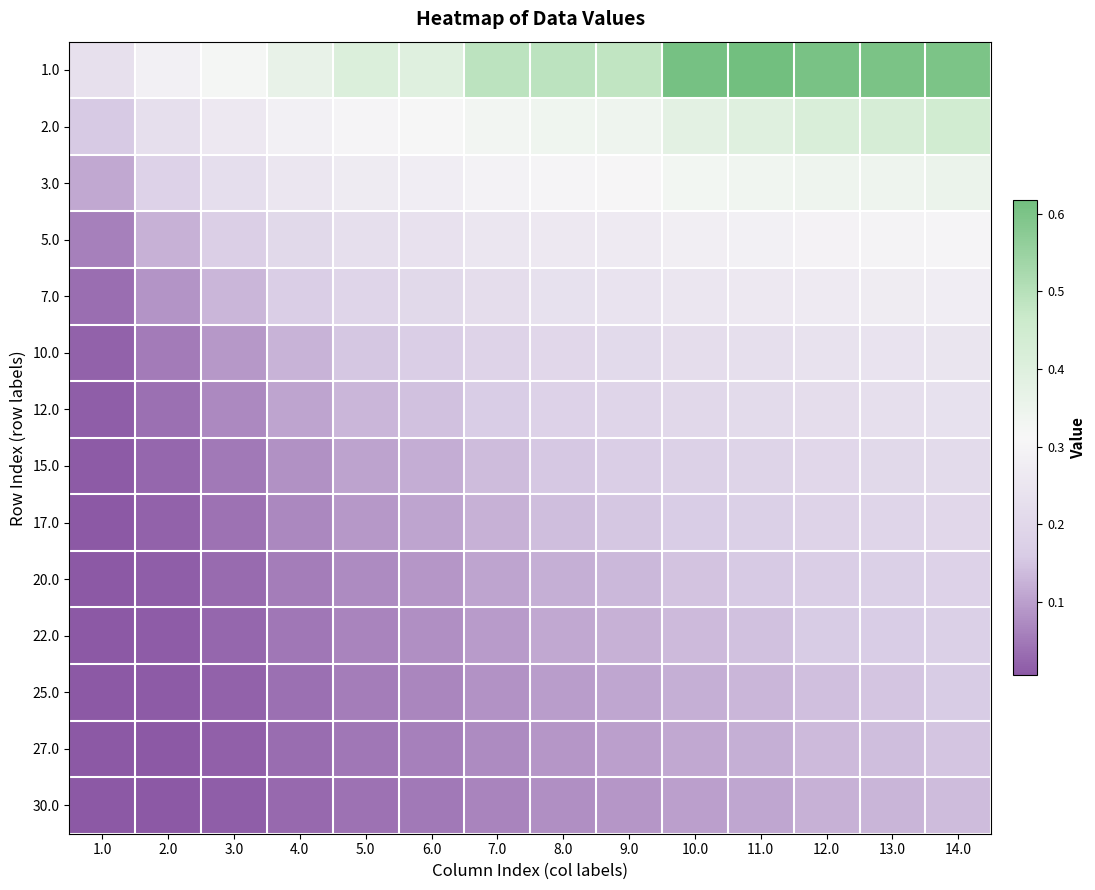

What is the total value across all series at 11.0?

3.4